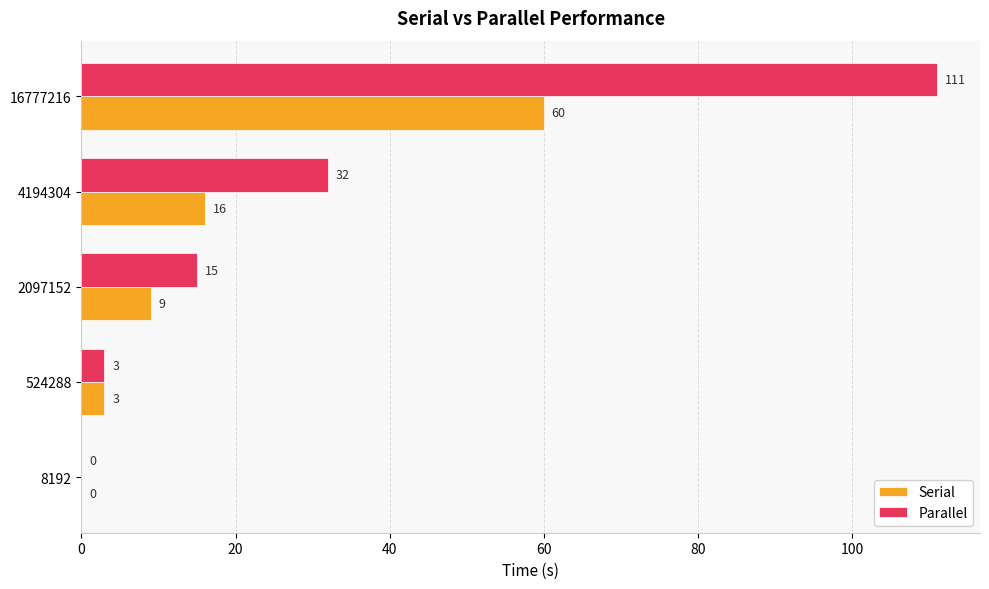

Which series has the largest total across all categories?

Parallel